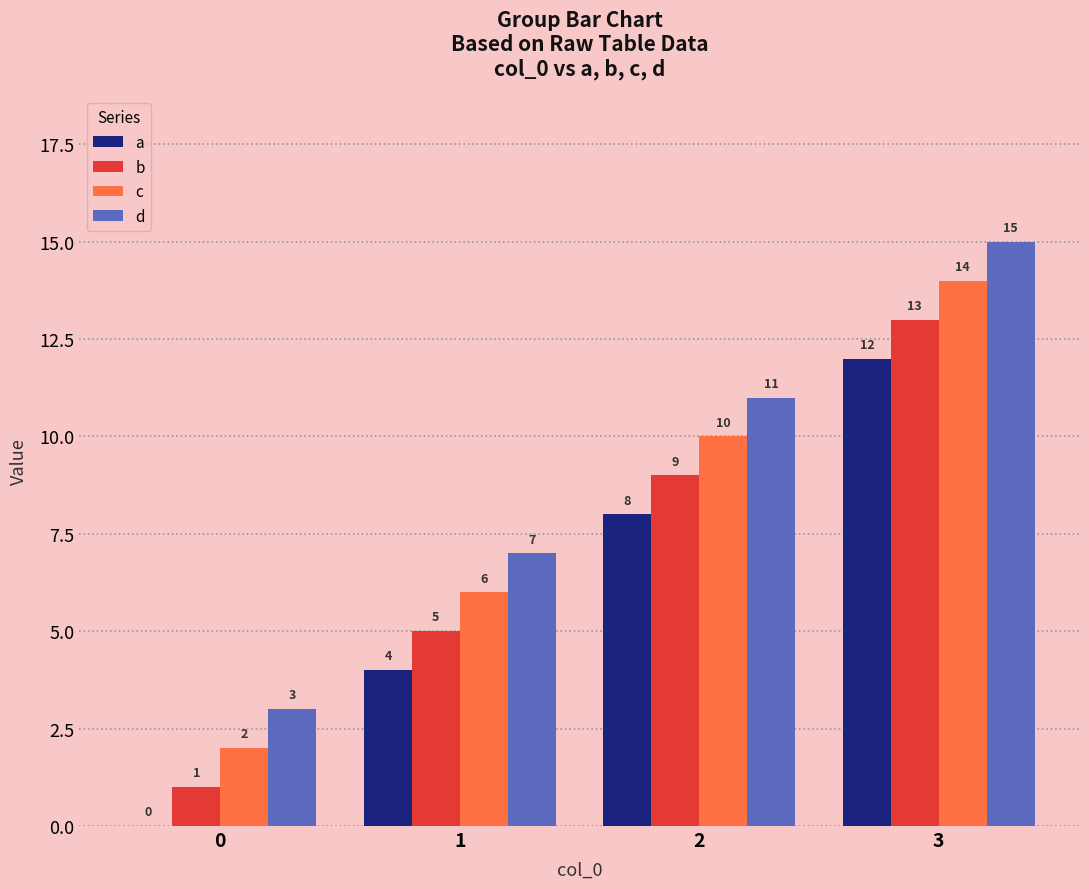

How many distinct data groups are displayed?

4